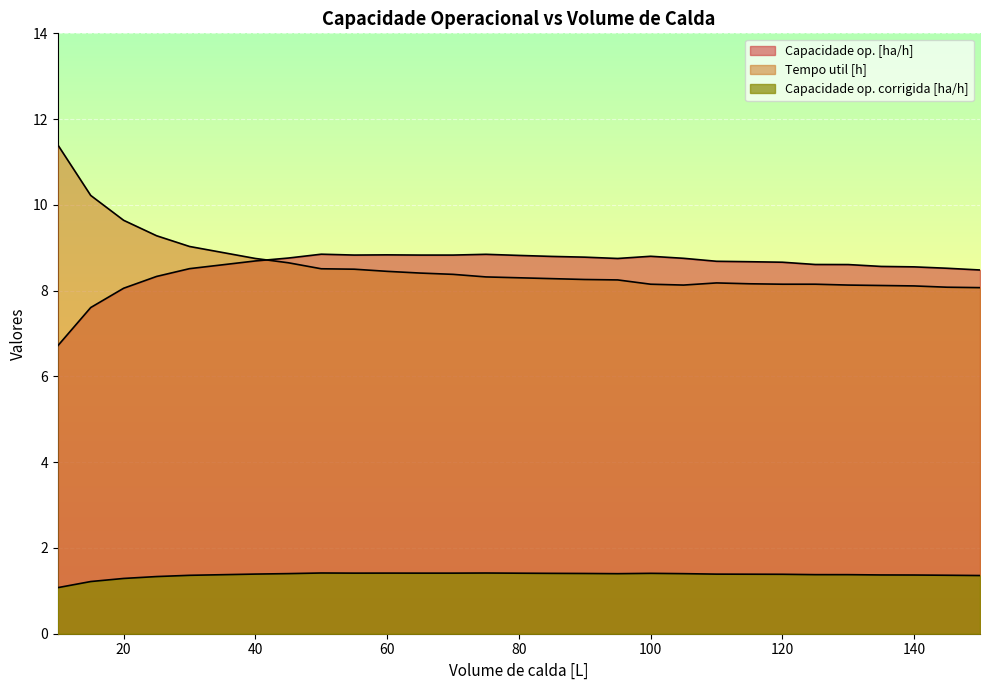

Does the chart display data point markers on the line(s)?

No